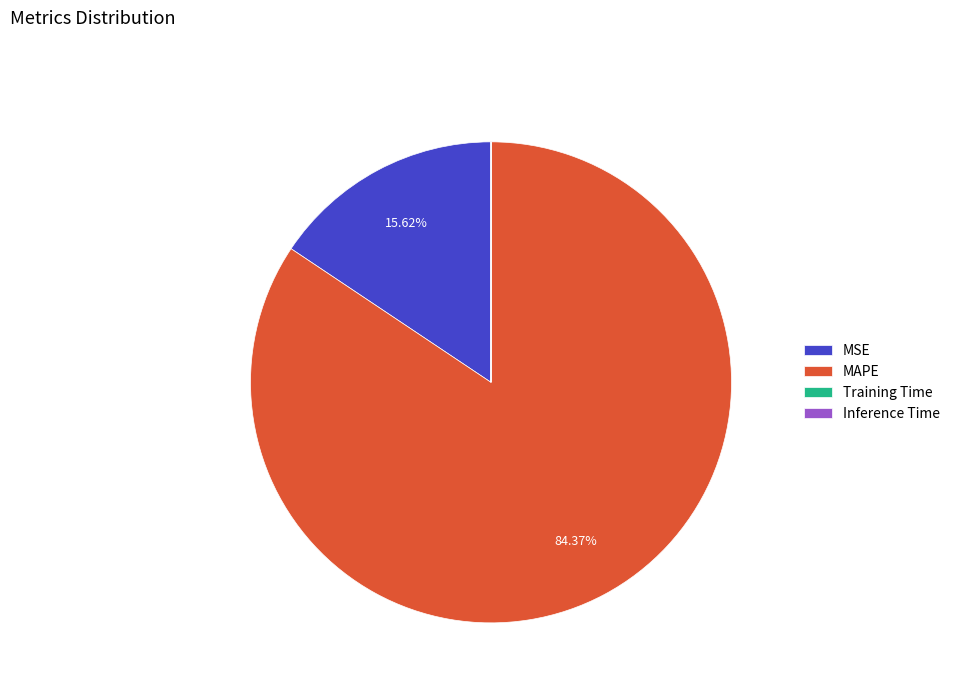

To the nearest percent, what portion does MSE represent?

16%